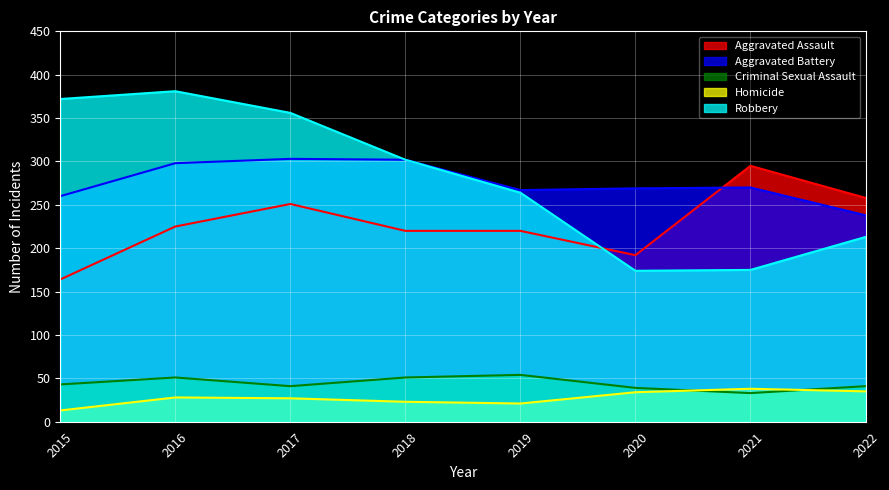

Count the number of data series in this chart.

5